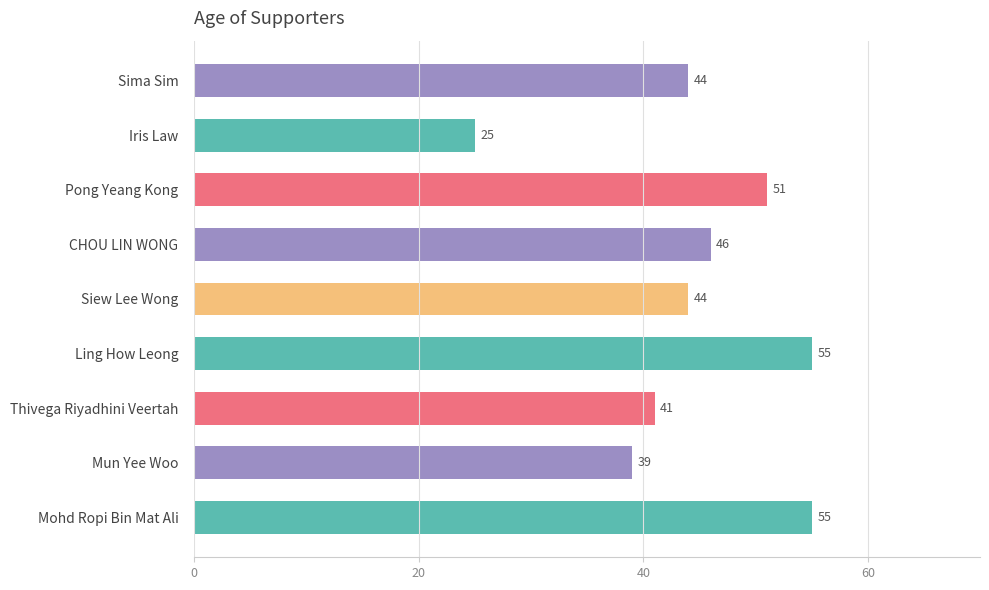

Reading top to bottom, extract all data points from this chart.

Sima Sim=44	Iris Law=25	Pong Yeang Kong=51	CHOU LIN WONG=46	Siew Lee Wong=44	Ling How Leong=55	Thivega Riyadhini Veertah=41	Mun Yee Woo=39	Mohd Ropi Bin Mat Ali=55